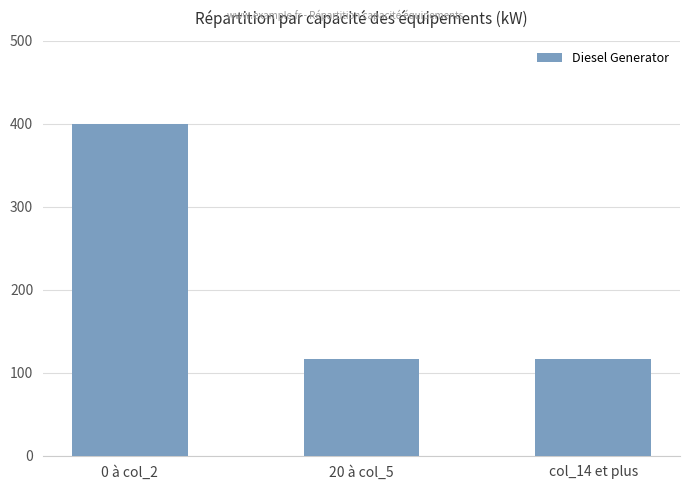

Between 20 à col_5 and 0 à col_2, which is larger?

0 à col_2